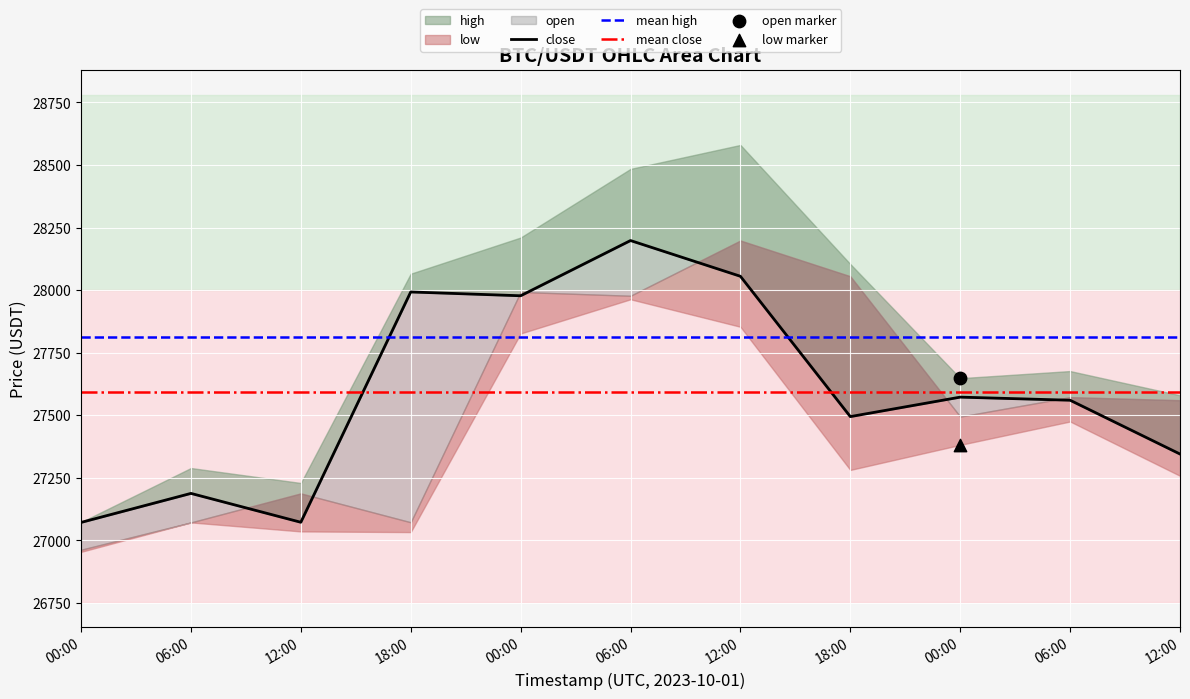

Is the value of open at 1696161600000 greater than the value of high at 1696226400000?

No